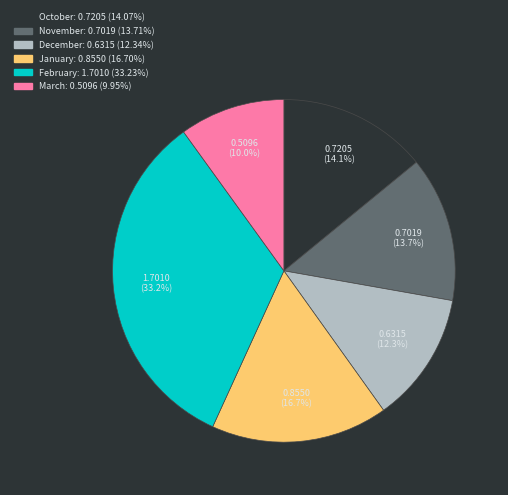

To the nearest percent, what is the average slice percentage?

17%